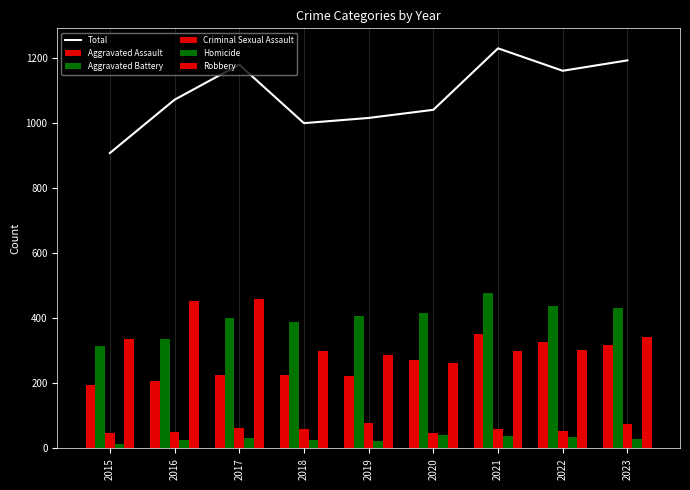

Is it true that Total equals 1759 at 2020?

False